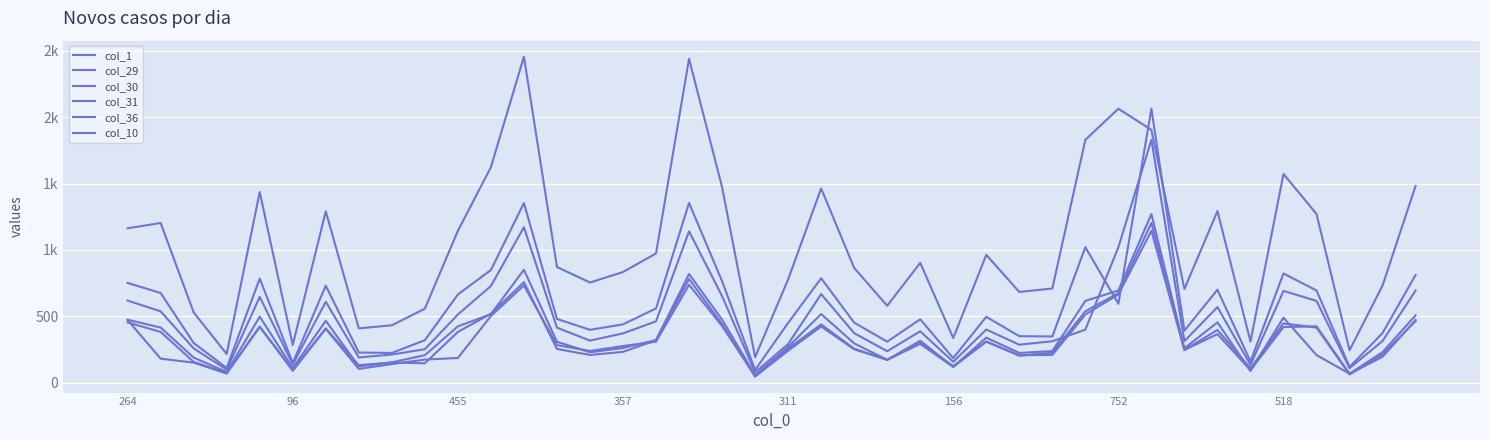

Does the chart display data point markers on the line(s)?

No